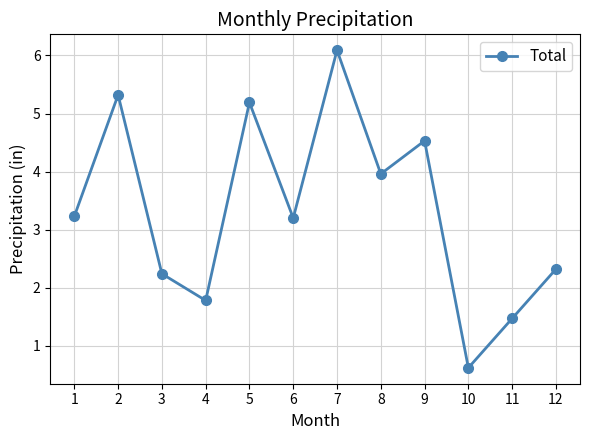

Which category has the lowest value across all series?

10